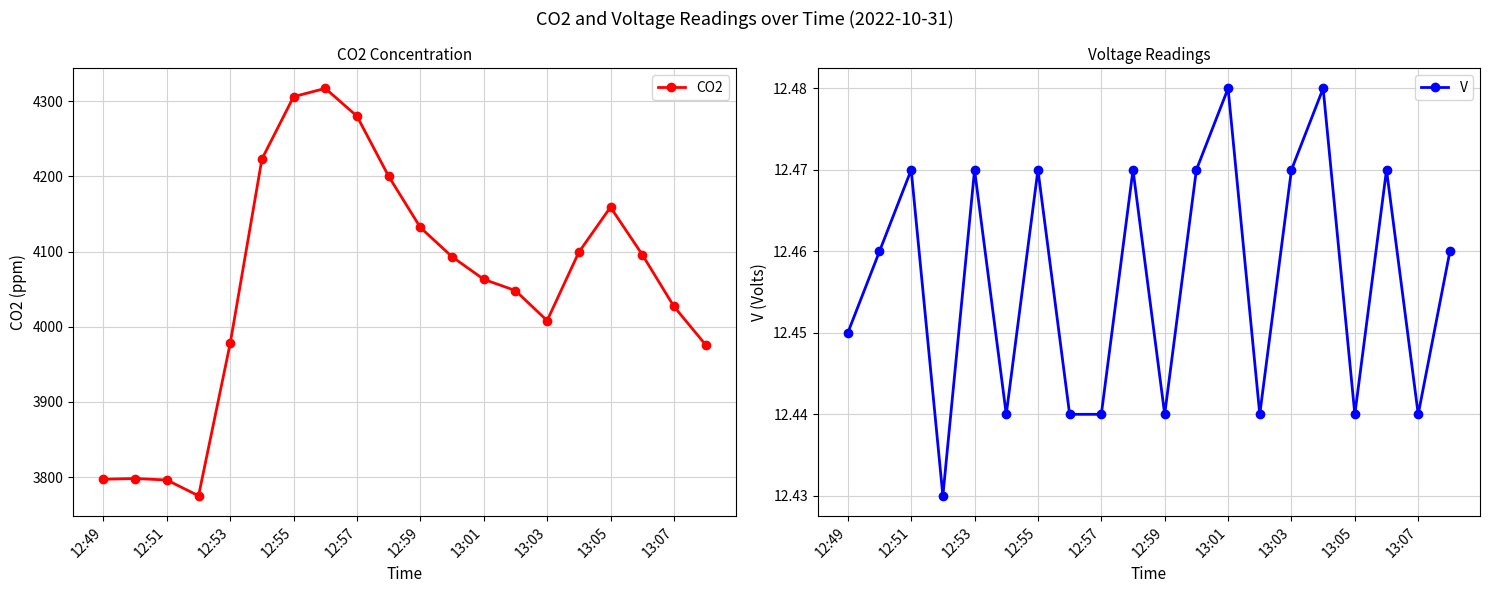

True or false: V has a value of 4.7 at 12:51.

False